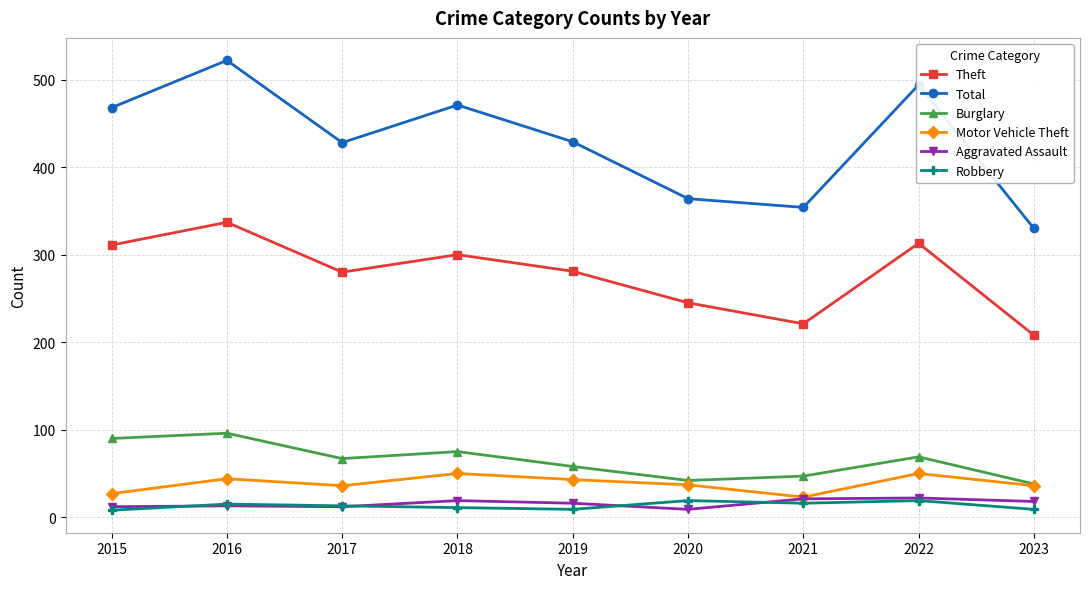

What is the highest value of the Total series?

522